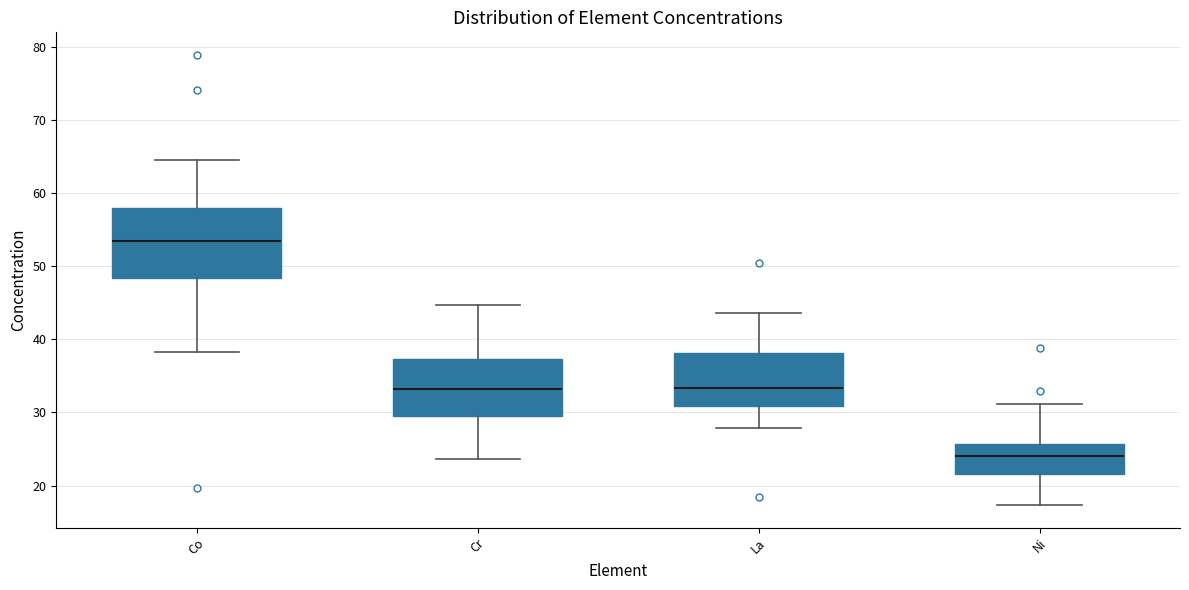

Which box has the lowest median line?

Ni